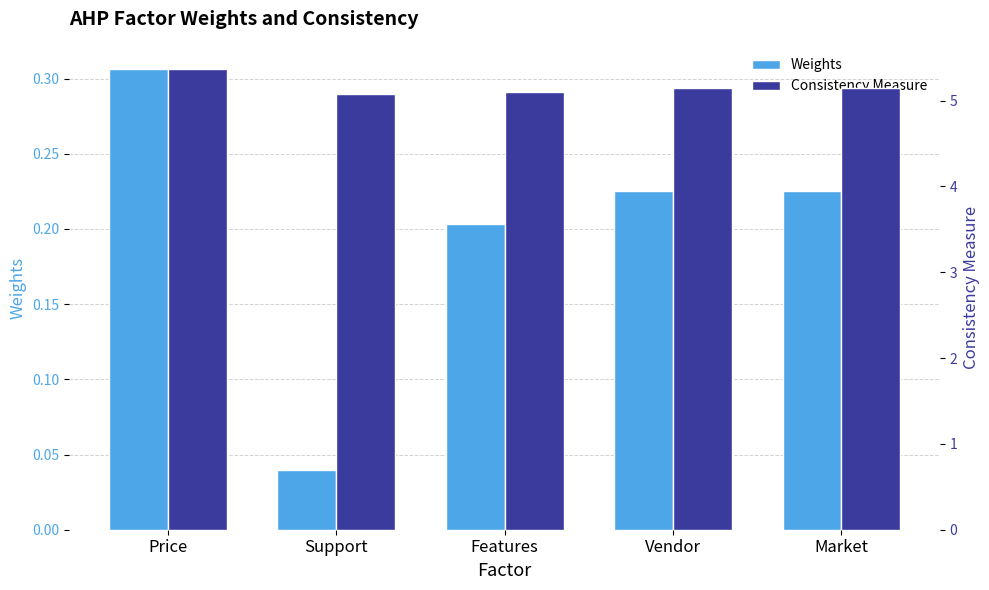

What is the value of the Consistency Measure bar at the 4th from the left?

5.1